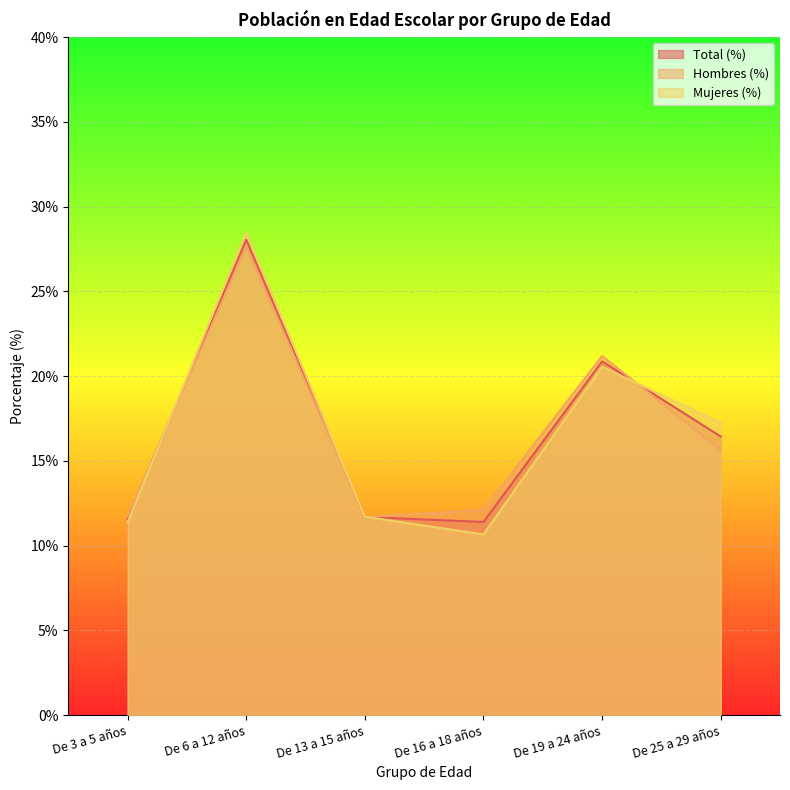

Rank the series at De 6 a 12 años from highest to lowest value.

Mujeres (%), Total (%), Hombres (%)